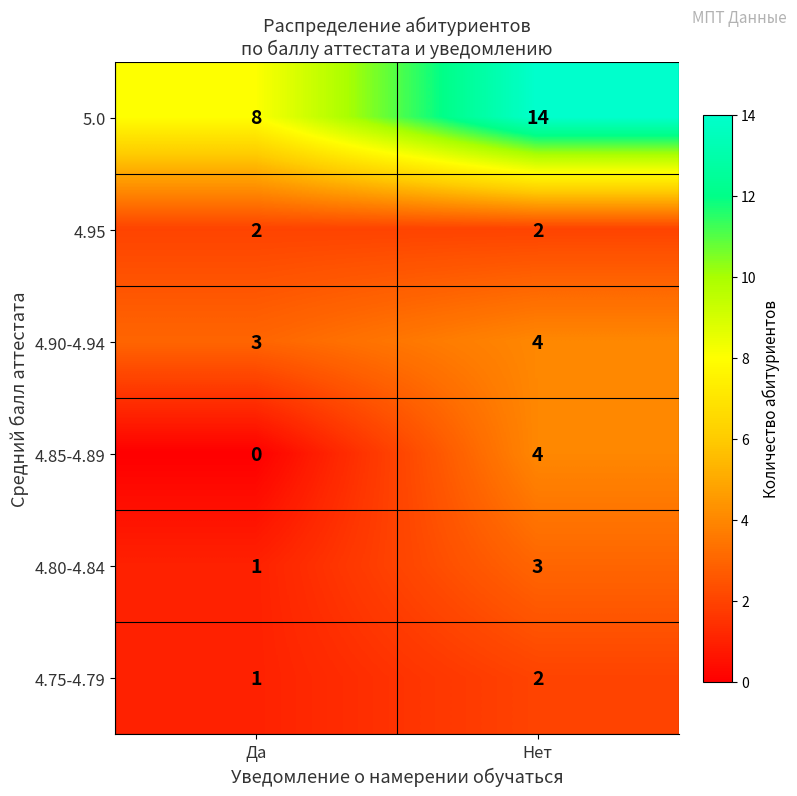

Reading left to right, transcribe all the data shown in this chart.

5.0: Да=8	Нет=14
4.95: Да=2	Нет=2
4.90-4.94: Да=3	Нет=4
4.85-4.89: Да=0	Нет=4
4.80-4.84: Да=1	Нет=3
4.75-4.79: Да=1	Нет=2